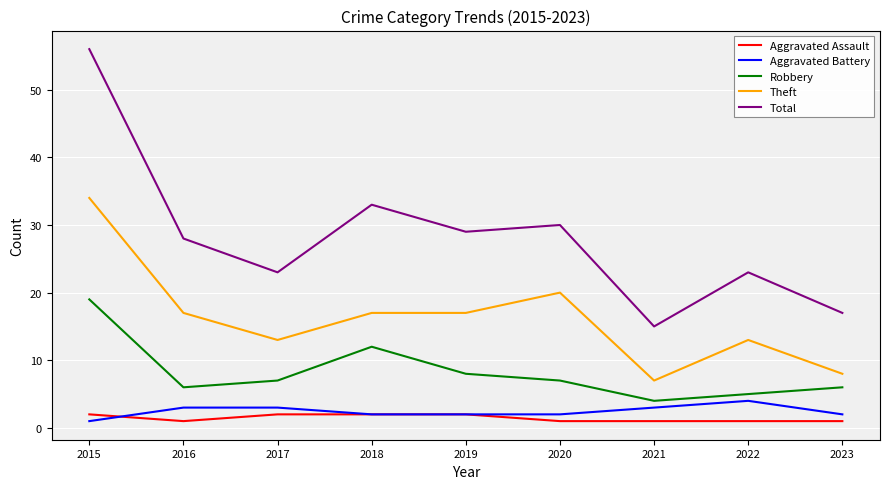

What are all the series names shown in the legend?

Aggravated Assault, Aggravated Battery, Robbery, Theft, Total